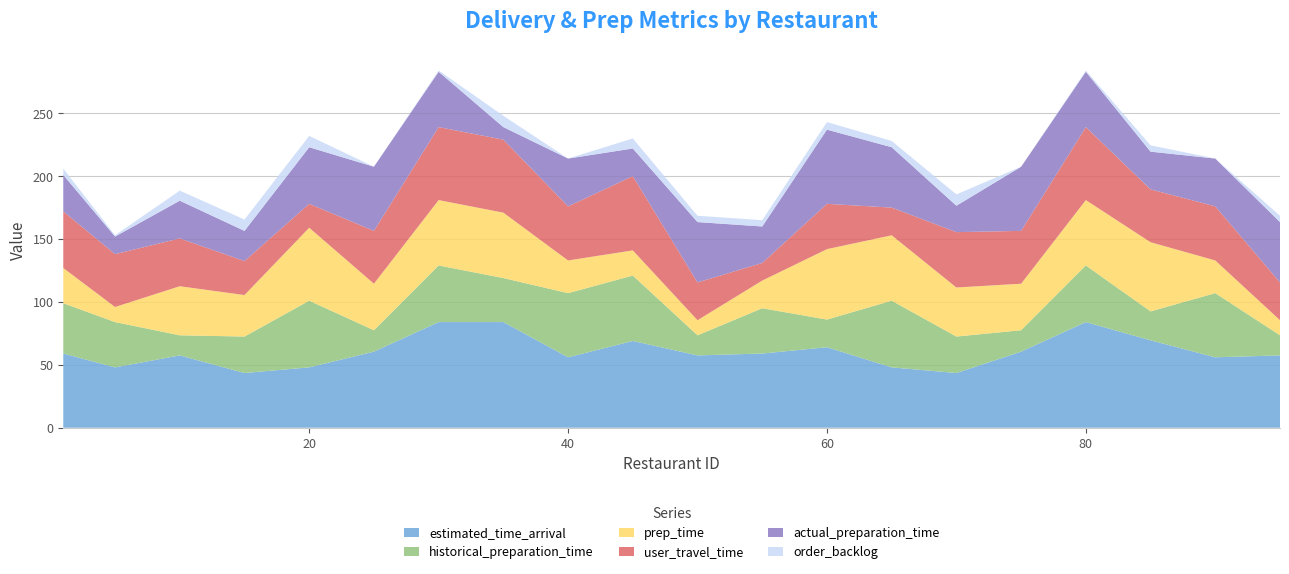

Reading left to right, extract all data points from this chart.

estimated_time_arrival: 59.0	48.0	57.5	43.5	48.0	60.5	84.0	84.0	56.0	69.0	57.5	59.0	64.0	48.0	43.5	60.5	84.0	69.5	56.0	57.5
historical_preparation_time: 40.0	36.0	16.0	29.0	53.0	17.0	45.0	35.0	51.0	52.0	16.0	36.0	22.0	53.0	29.0	17.0	45.0	23.0	51.0	16.0
prep_time: 28.0	12.0	39.0	33.0	58.0	37.0	52.0	52.0	26.0	20.0	12.0	22.0	56.0	52.0	39.0	37.0	52.0	55.0	26.0	12.0
user_travel_time: 45.0	42.0	38.0	27.0	19.0	42.0	58.0	58.0	43.0	59.0	30.0	14.0	36.0	22.0	44.0	42.0	58.0	42.0	43.0	30.0
actual_preparation_time: 29.0	14.0	30.0	24.0	45.0	51.0	44.0	10.0	38.0	22.0	48.0	29.0	59.0	48.0	21.0	51.0	44.0	30.0	38.0	48.0
order_backlog: 5.0	1.0	8.0	9.0	9.0	0.0	1.0	9.0	0.0	8.0	5.0	5.0	6.0	5.0	9.0	0.0	1.0	5.0	0.0	5.0